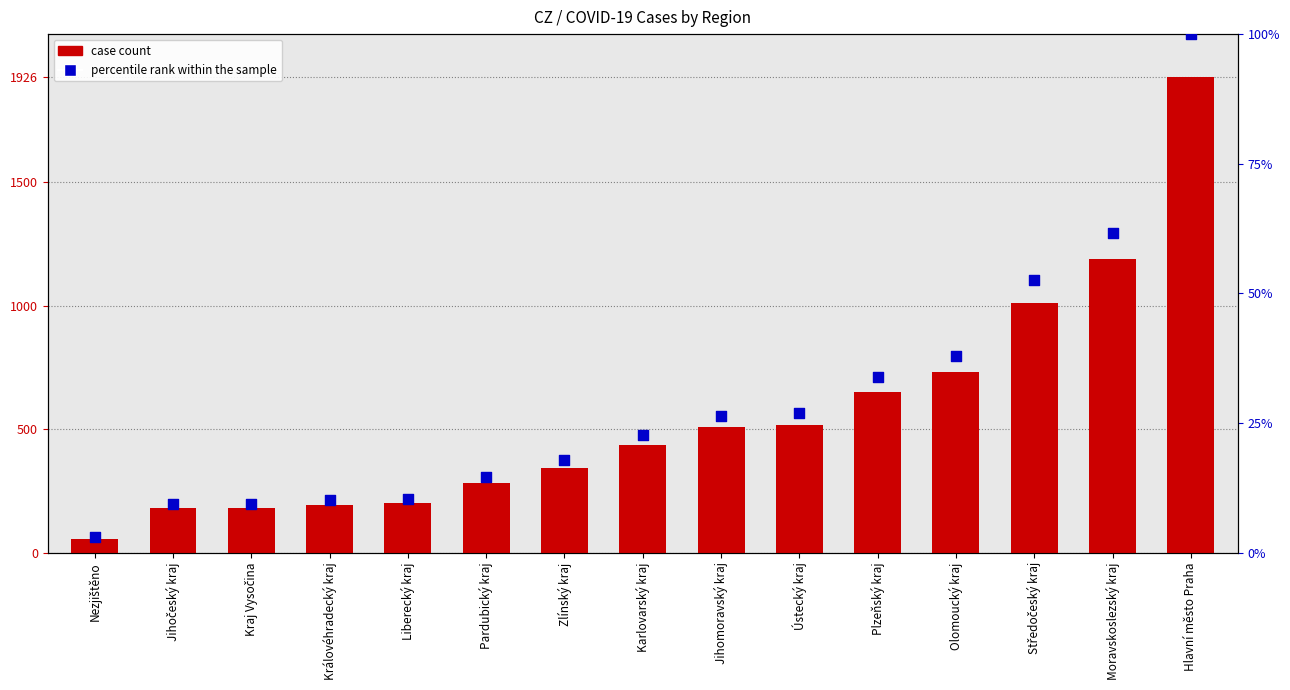

Which series has the widest spread of Y values?

case count